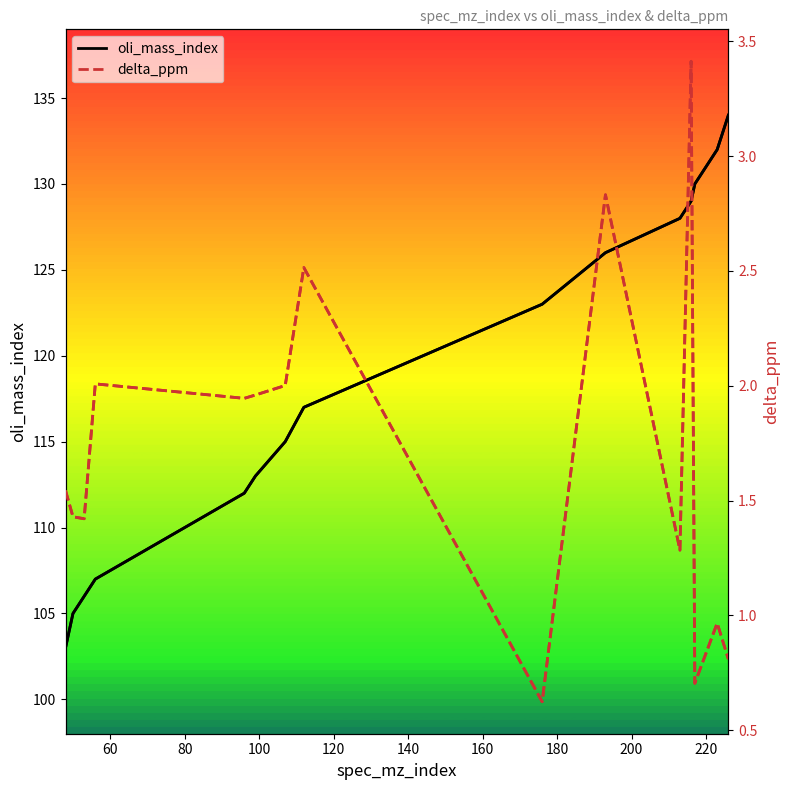

How many distinct data groups are displayed?

2